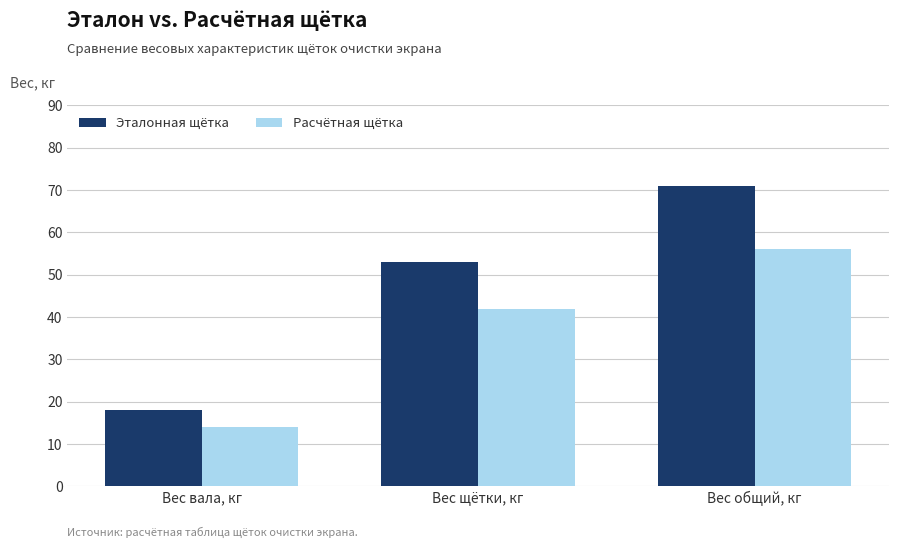

Which series has the largest total across all categories?

Эталонная щётка